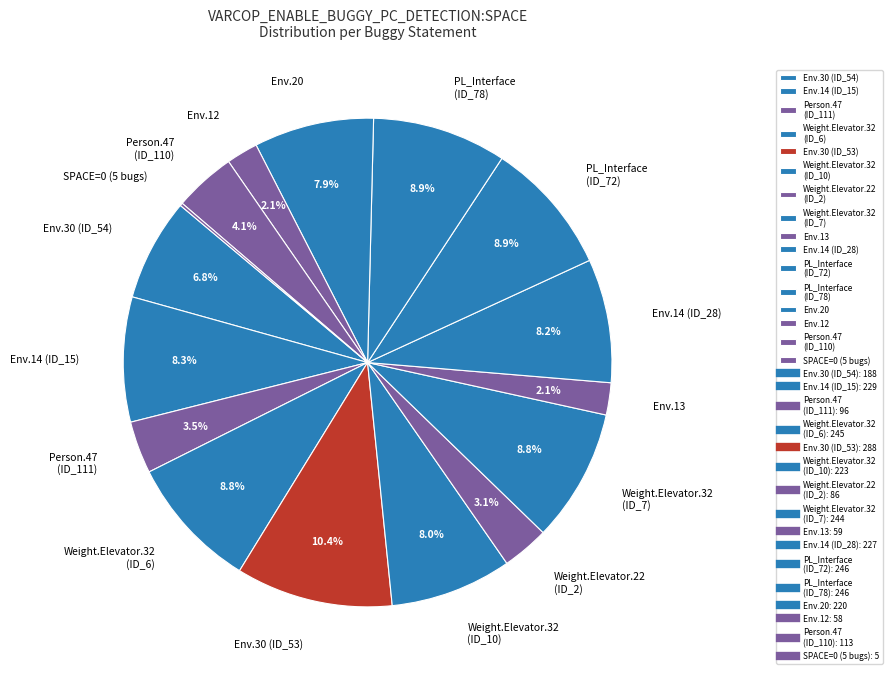

Is there any slice that represents more than half of the pie?

No